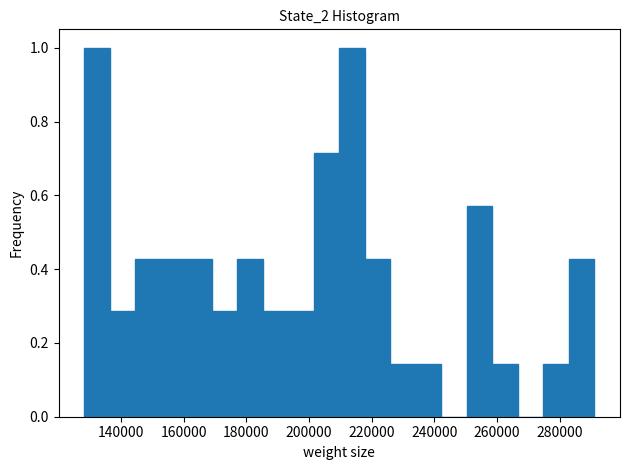

Reading left to right, list every bar in this chart as the range it spans on the x-axis followed by its height. Neither the bar edges nor the heights are printed on the chart, so give them approximately, as read against the axes.

128000 to 136000: 1.00
136000 to 144000: 0.28
144000 to 152000: 0.42
152000 to 160000: 0.42
160000 to 168000: 0.42
168000 to 178000: 0.28
178000 to 186000: 0.42
186000 to 194000: 0.28
194000 to 202000: 0.28
202000 to 210000: 0.72
210000 to 218000: 1.00
218000 to 226000: 0.42
226000 to 234000: 0.14
234000 to 242000: 0.14
242000 to 250000: 0
250000 to 258000: 0.58
258000 to 266000: 0.14
266000 to 274000: 0
274000 to 282000: 0.14
282000 to 292000: 0.42